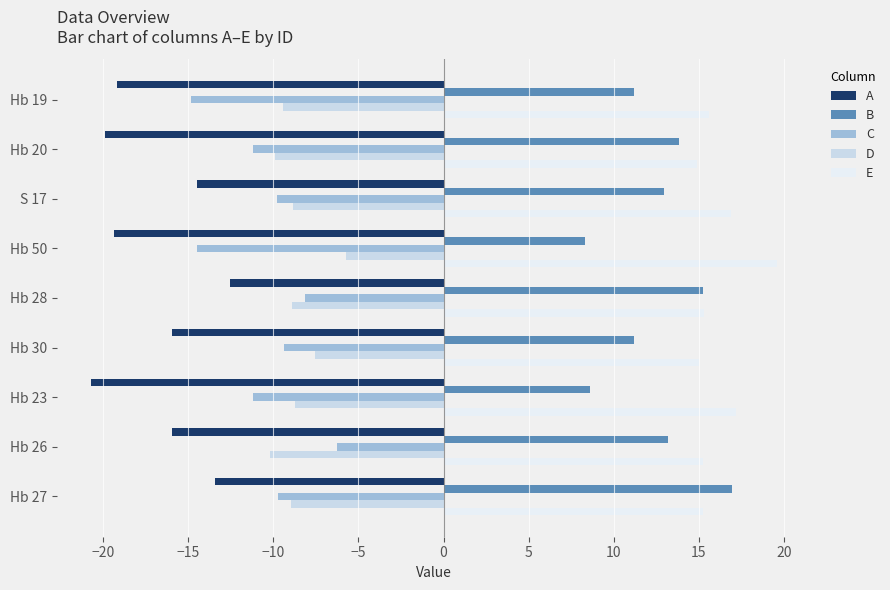

What is the total value across all series at Hb 30?

-6.6